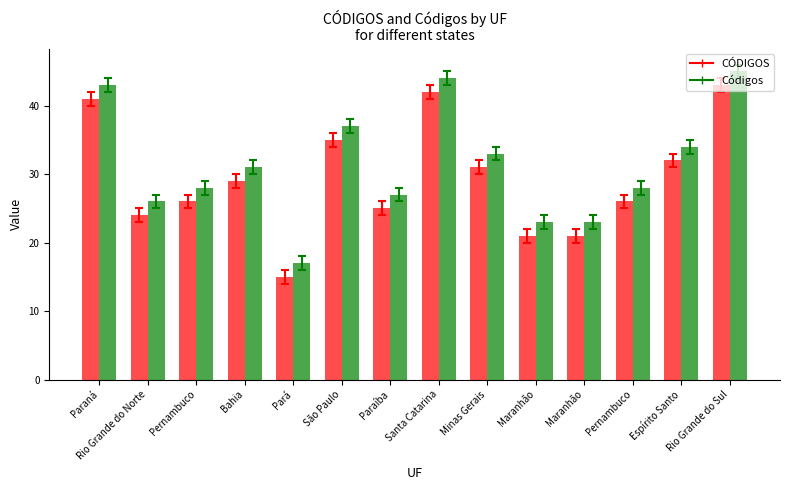

How many values in the Códigos series are below 31?

7